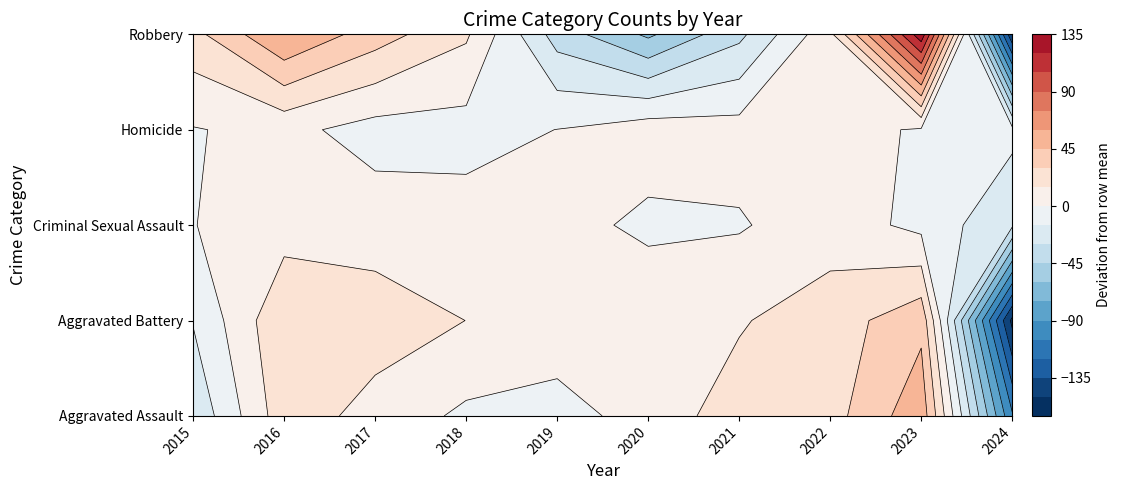

Reading left to right, list all the values displayed in this chart.

Aggravated Assault: 95	146	131	119	113	131	142	146	177	19
Aggravated Battery: 154	196	191	183	182	180	182	190	209	14
Criminal Sexual Assault: 31	40	39	38	37	28	30	40	27	4
Homicide: 13	18	8	8	14	22	20	20	12	3
Robbery: 212	247	224	204	150	124	153	198	317	39